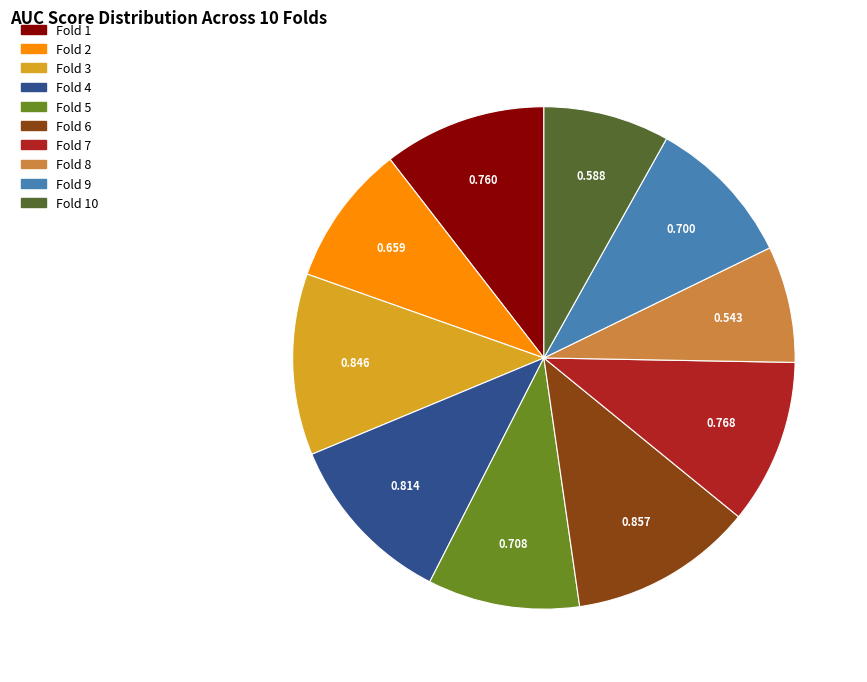

Count the number of slices in the pie.

10